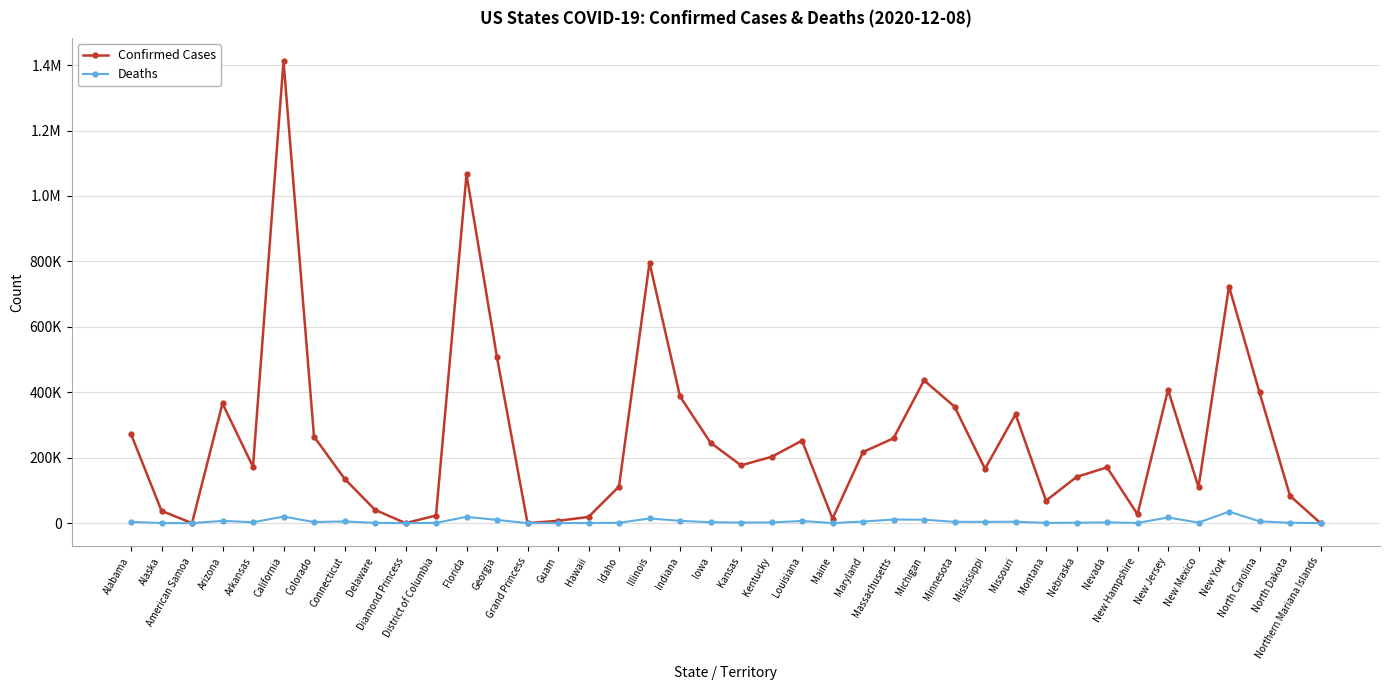

What are all the series names shown in the legend?

Confirmed Cases, Deaths